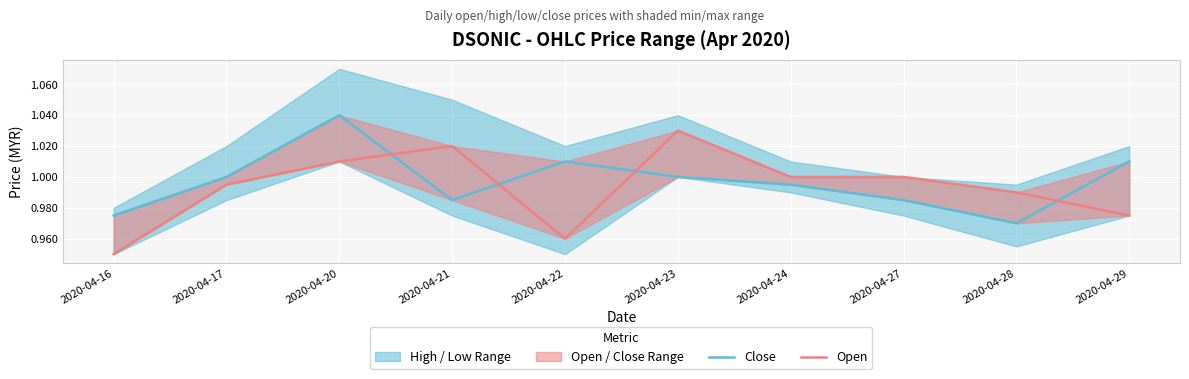

At which label is Open closest to 0?

2020-04-16